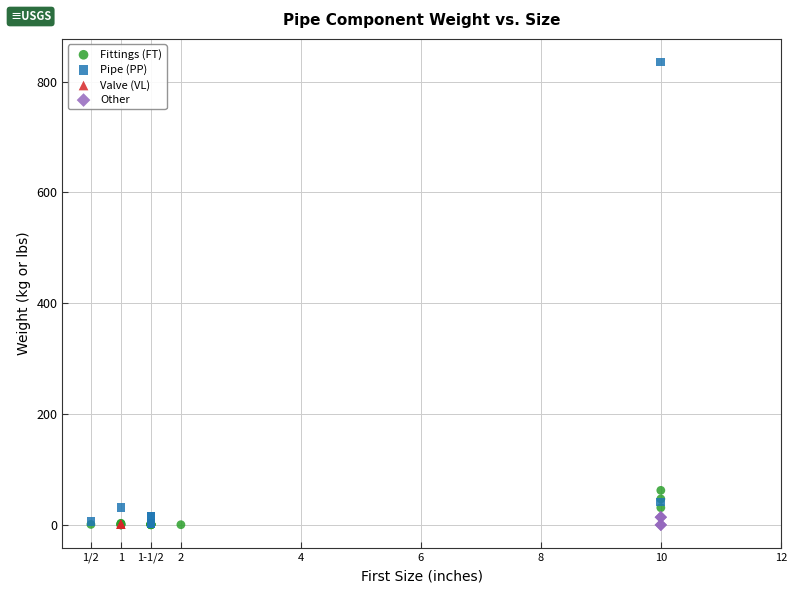

Which series reaches the maximum Y coordinate?

Pipe (PP)